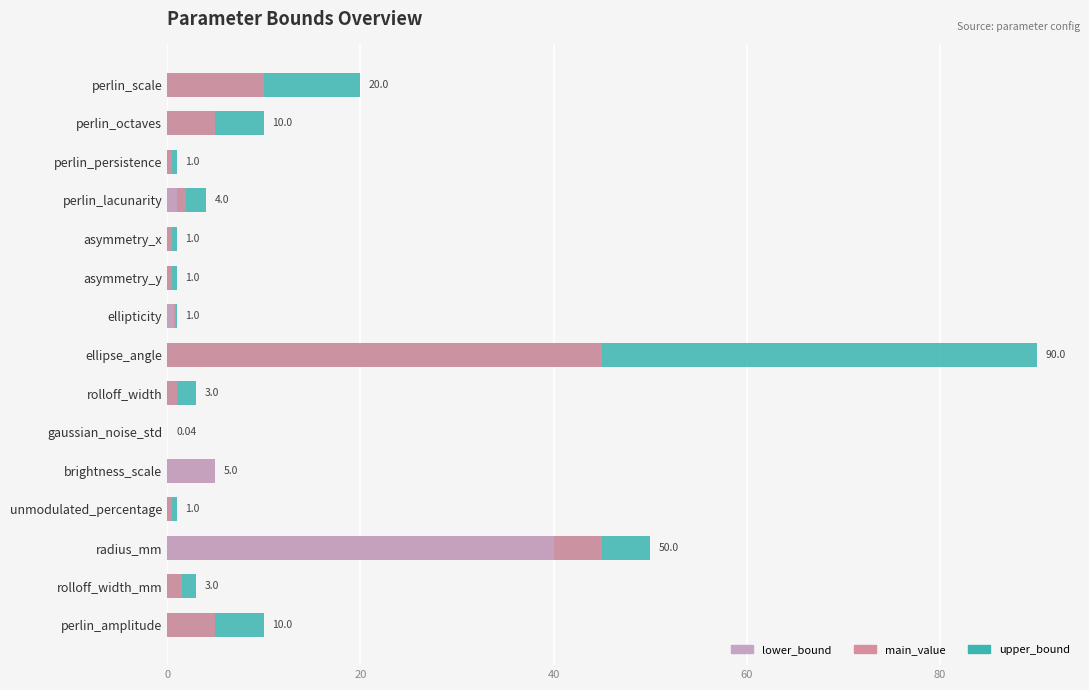

How many groups of bars are there?

15